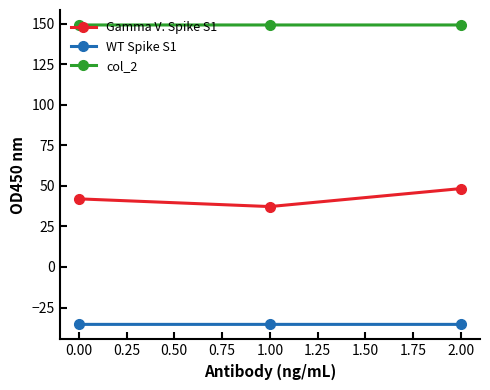

What is the average value of the Gamma V. Spike S1 series?

42.5